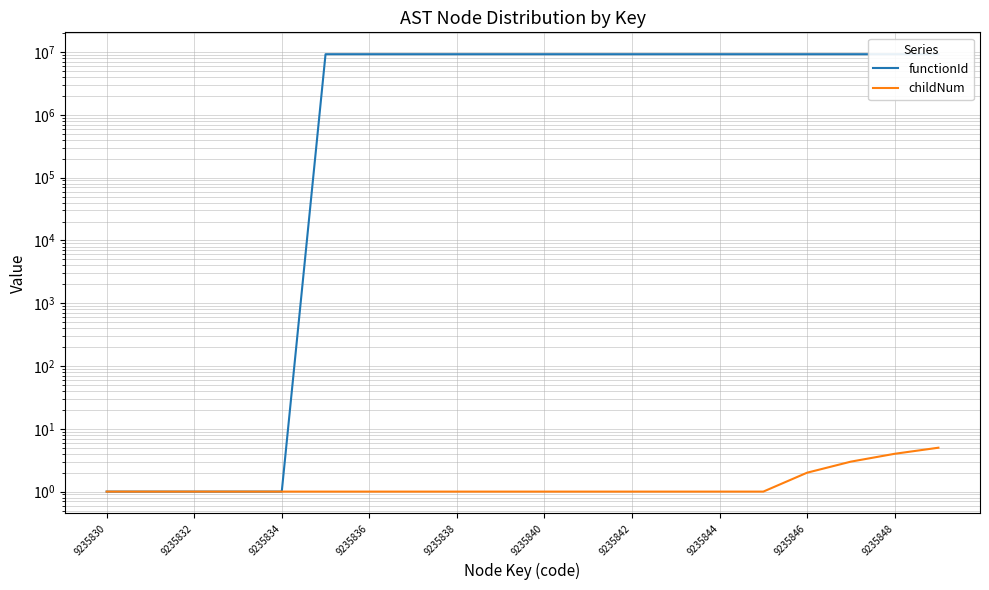

True or false: functionId and childNum cross at least once.

False